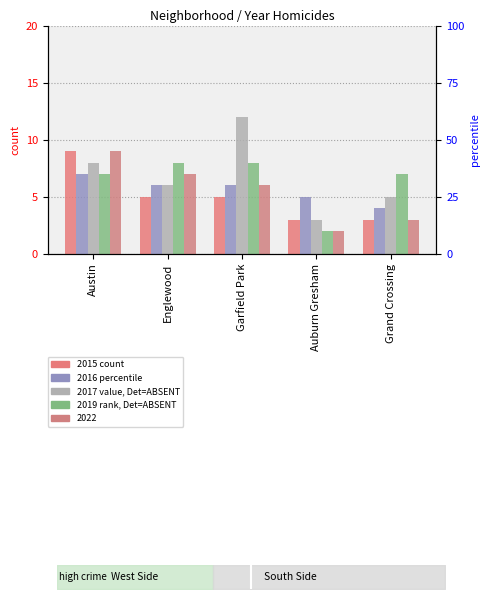

What are all the series names shown in the legend?

2015, 2017, 2019, 2022, 2016